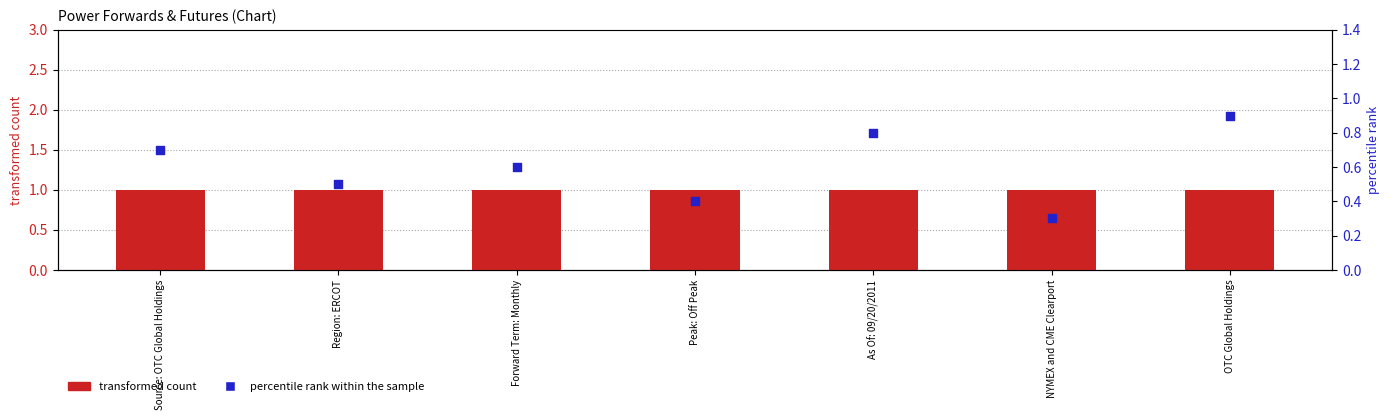

Which series contains the highest Y value?

transformed count